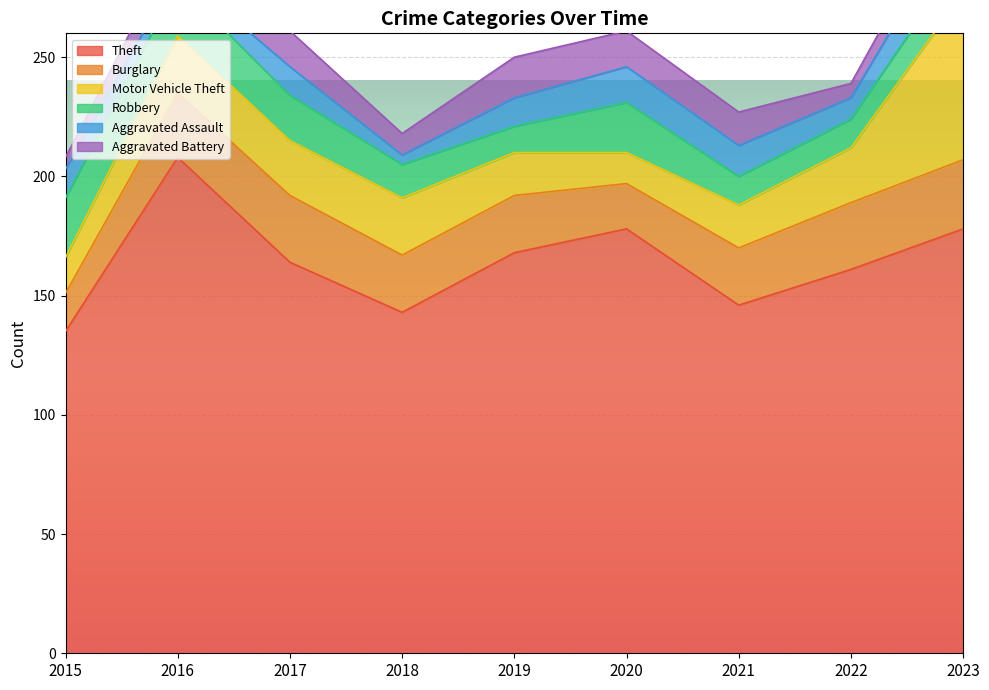

Rank the series by their maximum value, from lowest to highest.

Aggravated Battery, Aggravated Assault, Robbery, Burglary, Motor Vehicle Theft, Theft